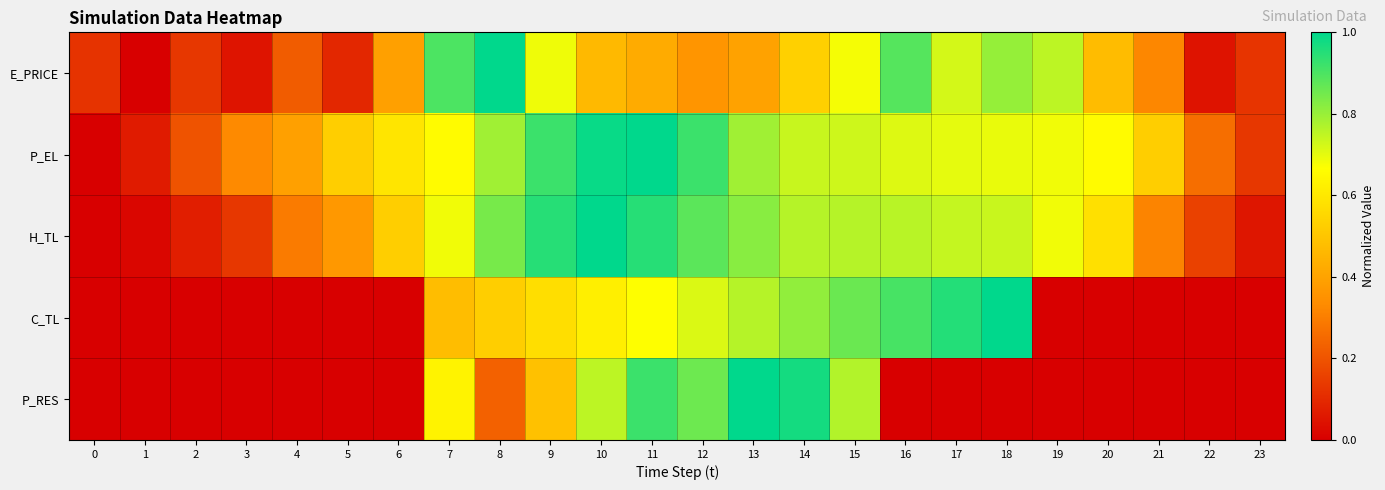

At which category is the sum across all series the highest?

11